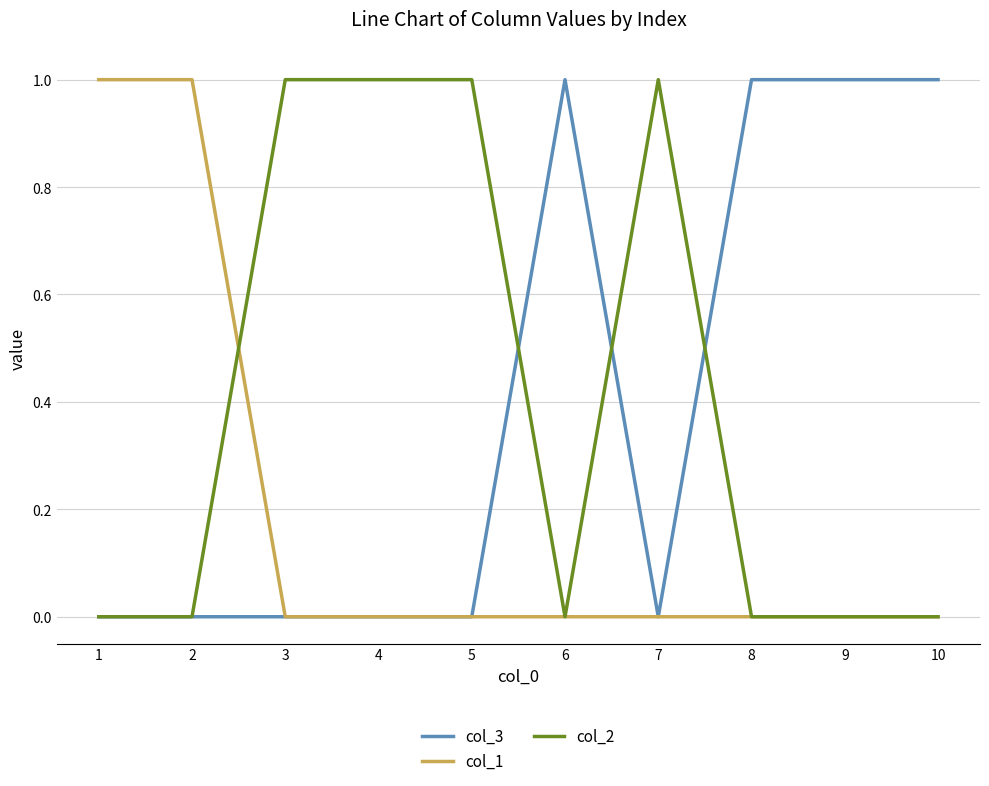

The col_1 series shows 2 at 2. True or false?

False